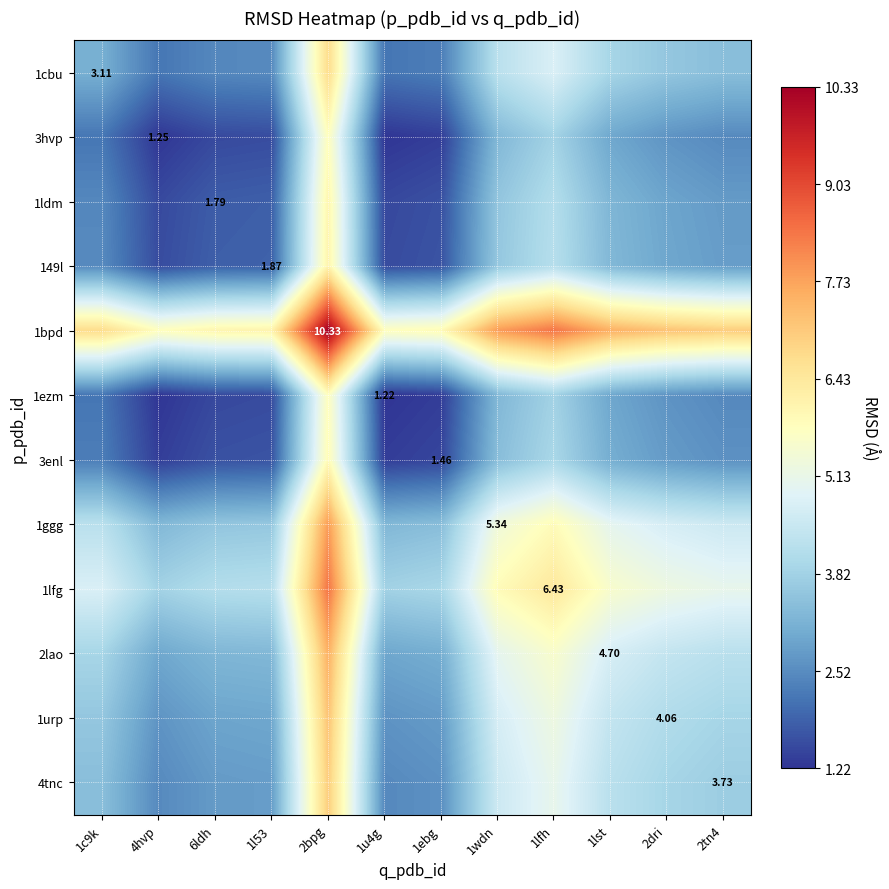

Is it true that 1bpd equals 9.4 at 2dri?

False